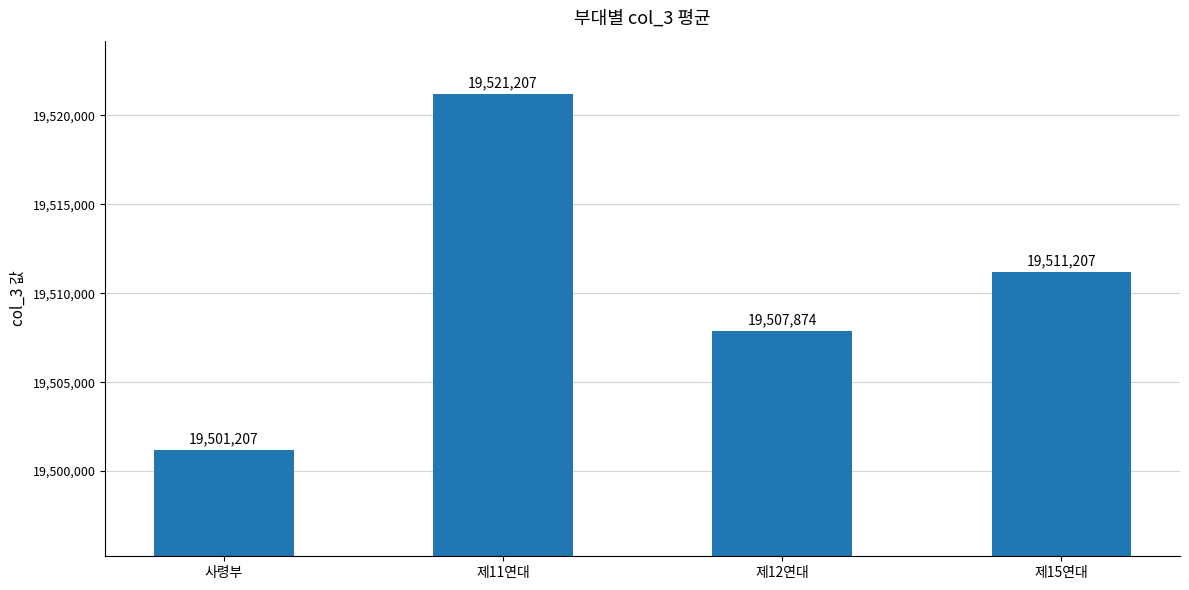

What is the average value?

19510373.7